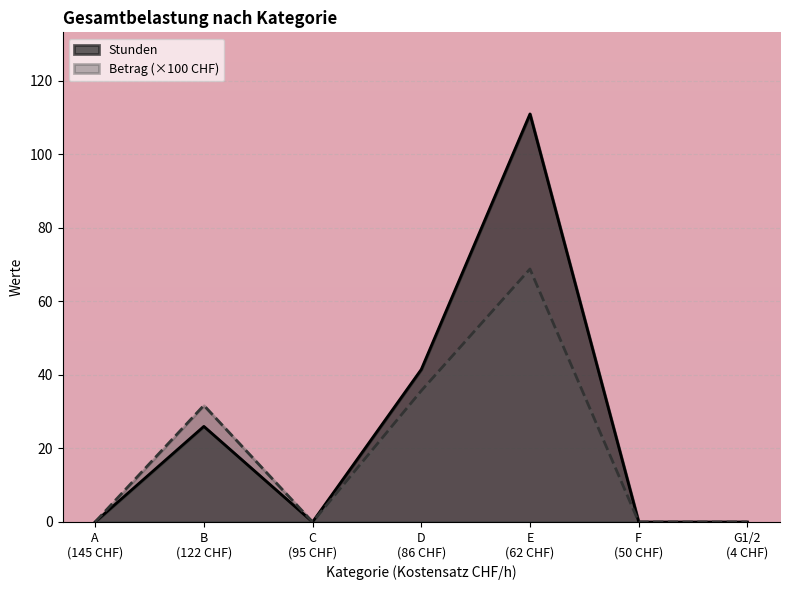

Reading right to left, extract all data points from this chart.

Stunden: 0.0	0.0	111.0	41.5	0.0	26.0	0.0
Betrag: 0.0	0.0	68.8	35.7	0.0	31.7	0.0